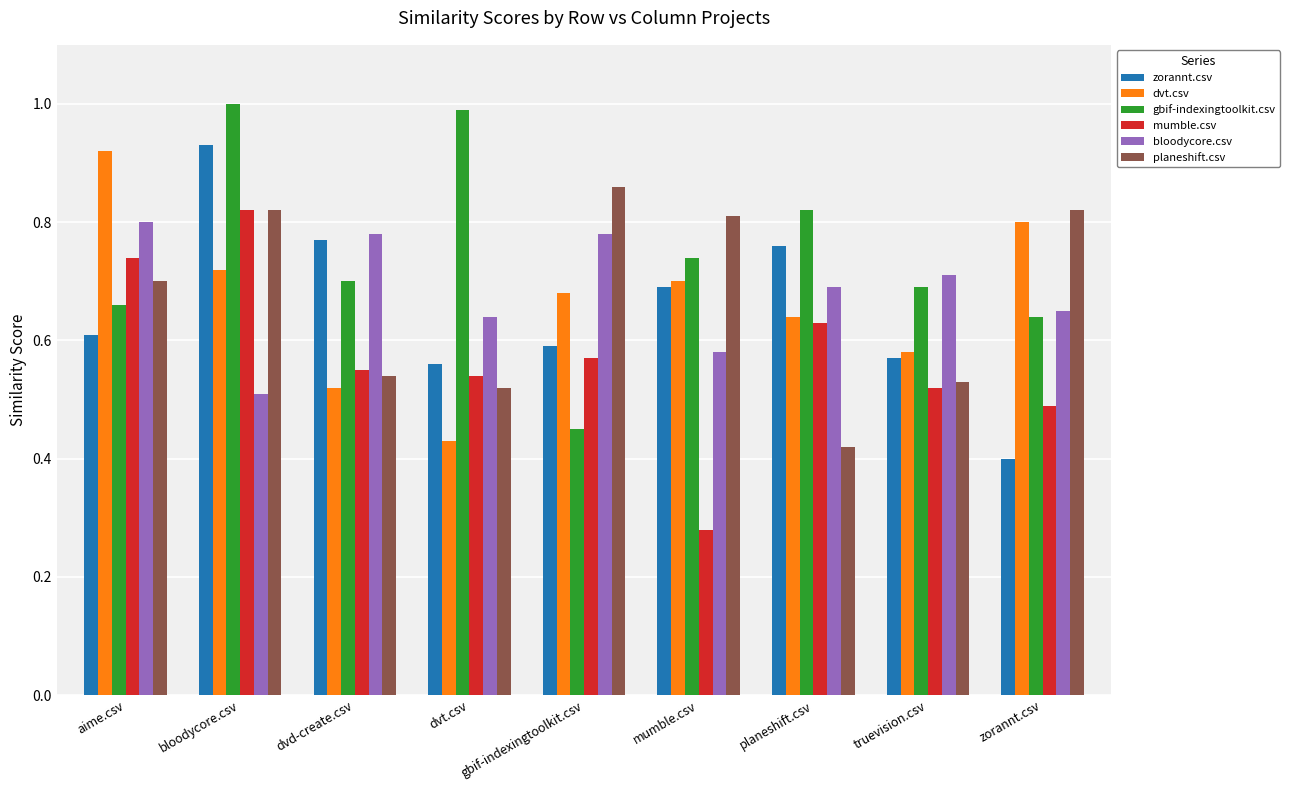

At which label does mumble.csv reach its peak?

bloodycore.csv